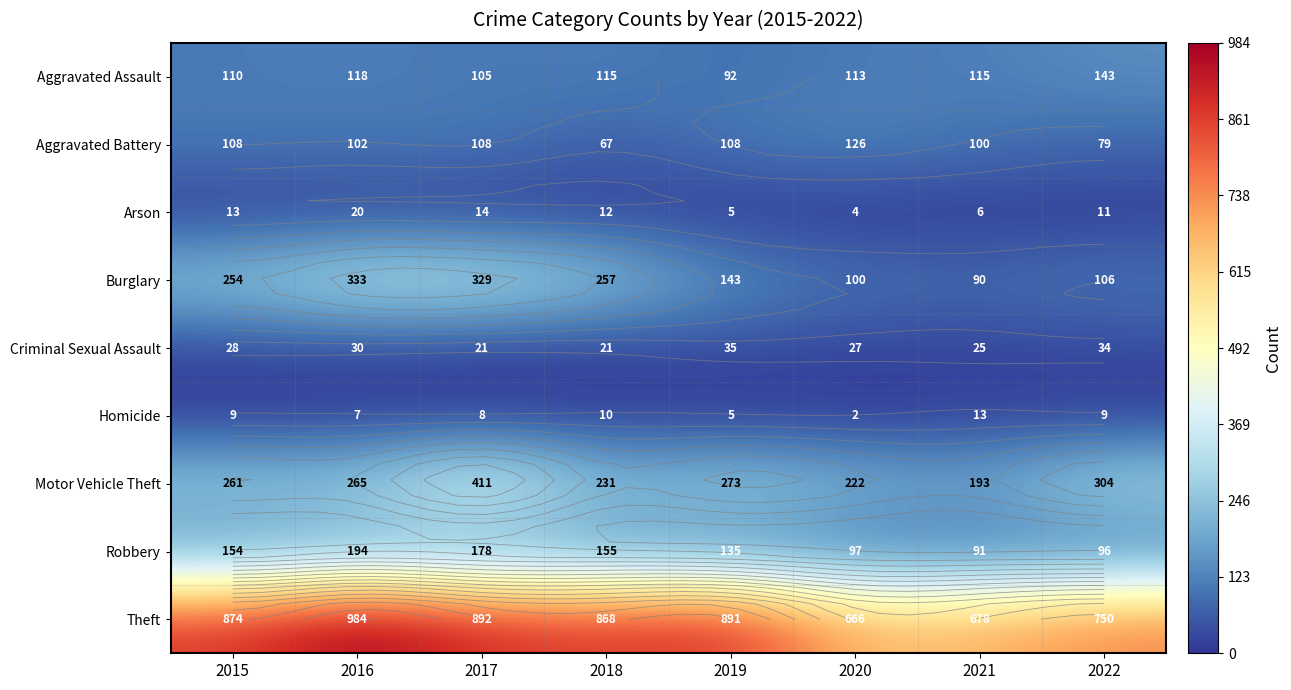

What is the sum of the Robbery values at 2021 and 2022?

187